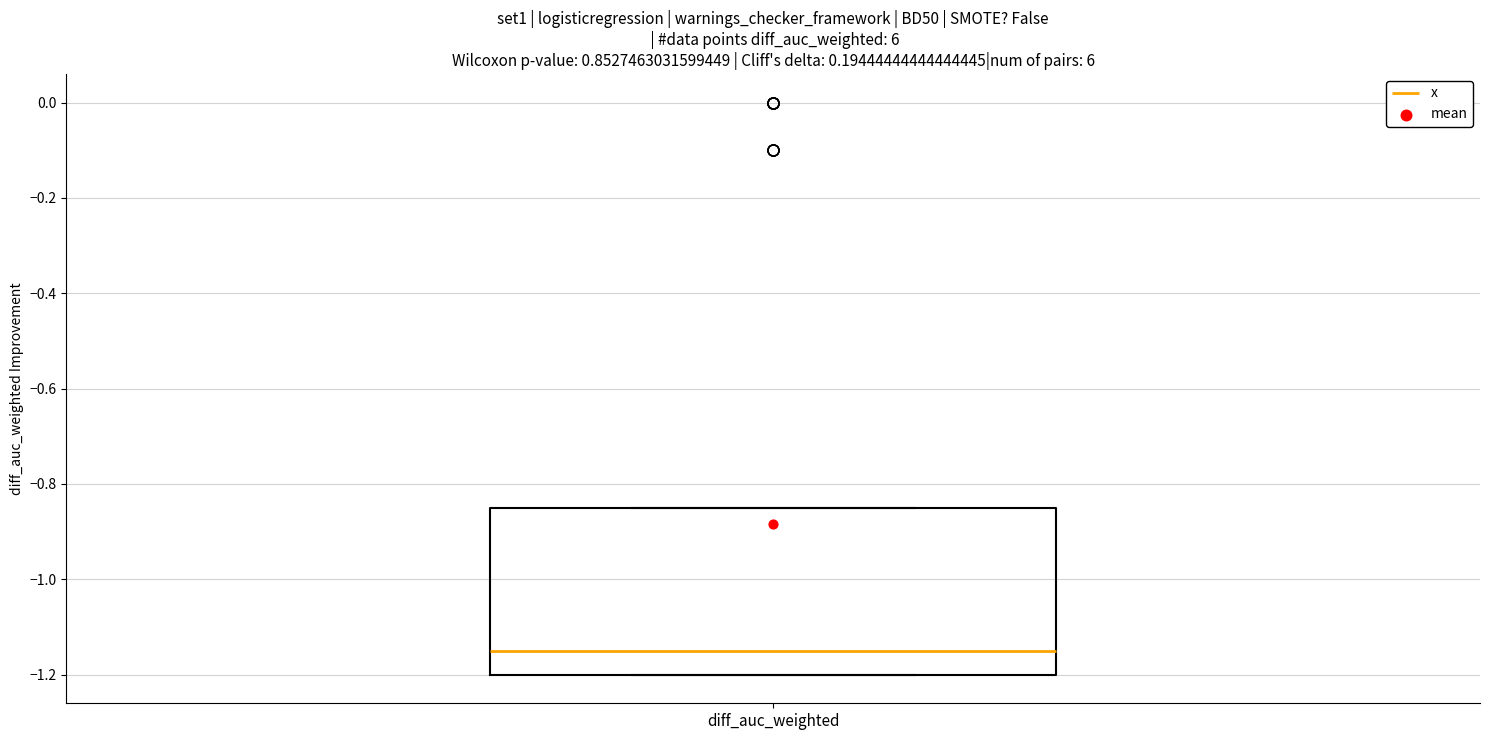

Read this box plot against the y-axis: the position of the median line, the range covered by the box, and the ends of both whiskers. The values are not printed on the chart, so give them approximately, as read against the axis.

median -1.14, box -1.20 to -0.84, whiskers -1.20 to -0.84